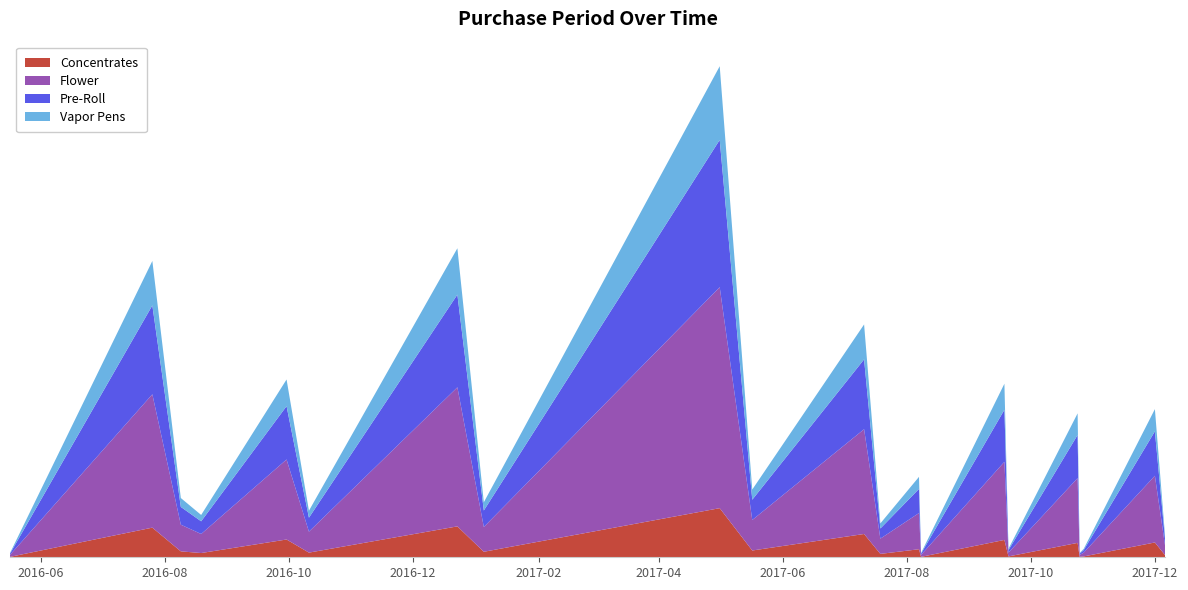

Reading left to right, what are all the values shown in this chart?

2016-05-17=1	2016-07-26=70	2016-08-09=14	2016-08-19=10	2016-09-30=42	2016-10-11=11	2016-12-23=73	2017-01-05=13	2017-05-01=116	2017-05-17=16	2017-07-11=55	2017-07-19=8	2017-08-07=19	2017-08-08=1	2017-09-18=41	2017-09-20=2	2017-10-24=34	2017-10-25=1	2017-10-27=2	2017-12-01=35	2017-12-06=5